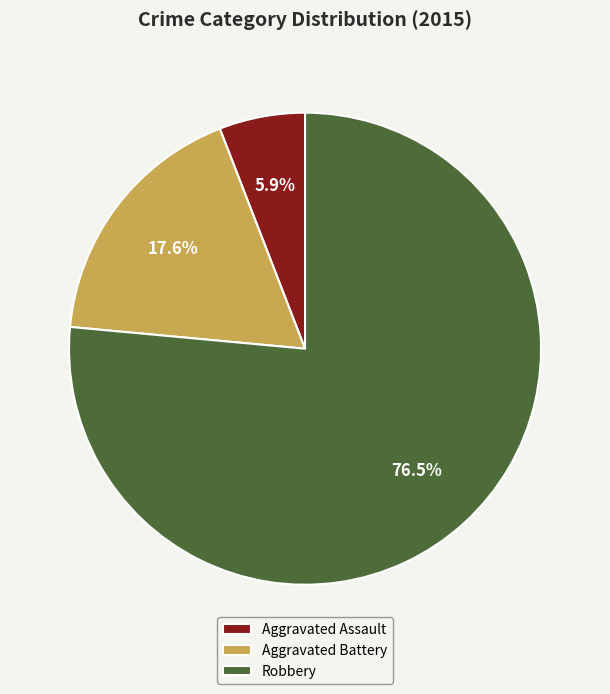

Which has a higher value, Robbery or Aggravated Battery?

Robbery